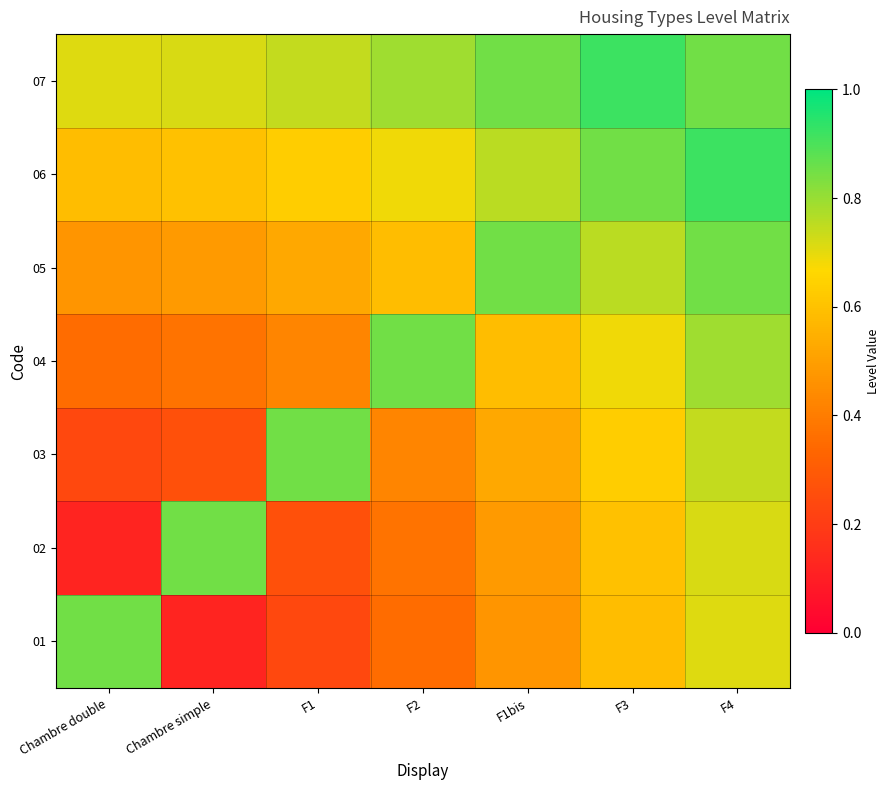

Reading left to right, what are all the values shown in this chart?

01: Chambre double=0.8	Chambre simple=0.1	F1=0.2	F2=0.4	F1bis=0.5	F3=0.6	F4=0.7
02: Chambre double=0.1	Chambre simple=0.8	F1=0.3	F2=0.4	F1bis=0.5	F3=0.6	F4=0.7
03: Chambre double=0.2	Chambre simple=0.3	F1=0.8	F2=0.4	F1bis=0.5	F3=0.6	F4=0.7
04: Chambre double=0.4	Chambre simple=0.4	F1=0.4	F2=0.8	F1bis=0.6	F3=0.7	F4=0.8
05: Chambre double=0.5	Chambre simple=0.5	F1=0.5	F2=0.6	F1bis=0.8	F3=0.8	F4=0.8
06: Chambre double=0.6	Chambre simple=0.6	F1=0.6	F2=0.7	F1bis=0.8	F3=0.8	F4=0.9
07: Chambre double=0.7	Chambre simple=0.7	F1=0.7	F2=0.8	F1bis=0.8	F3=0.9	F4=0.8